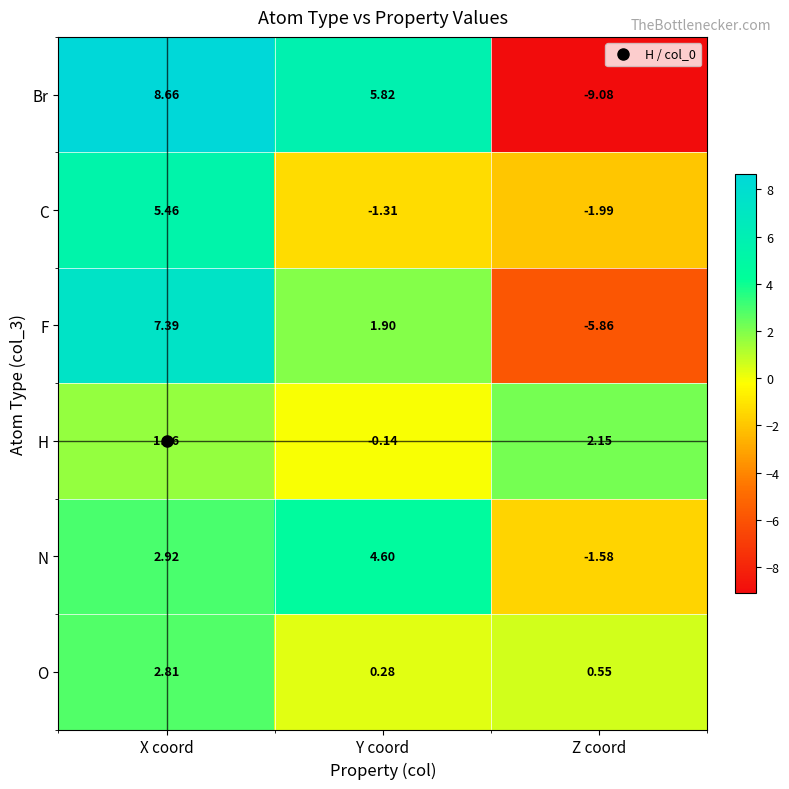

Rank the series at Y coord from highest to lowest value.

Br, N, F, O, H, C